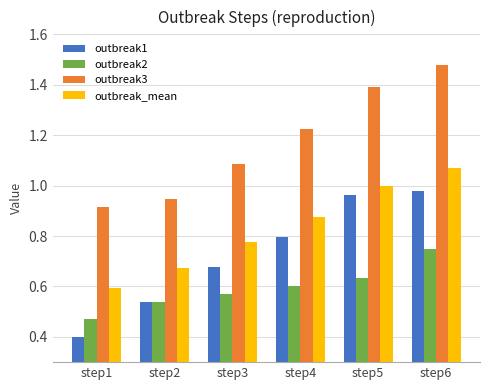

Are the bars grouped side by side (vs. stacked)?

Yes